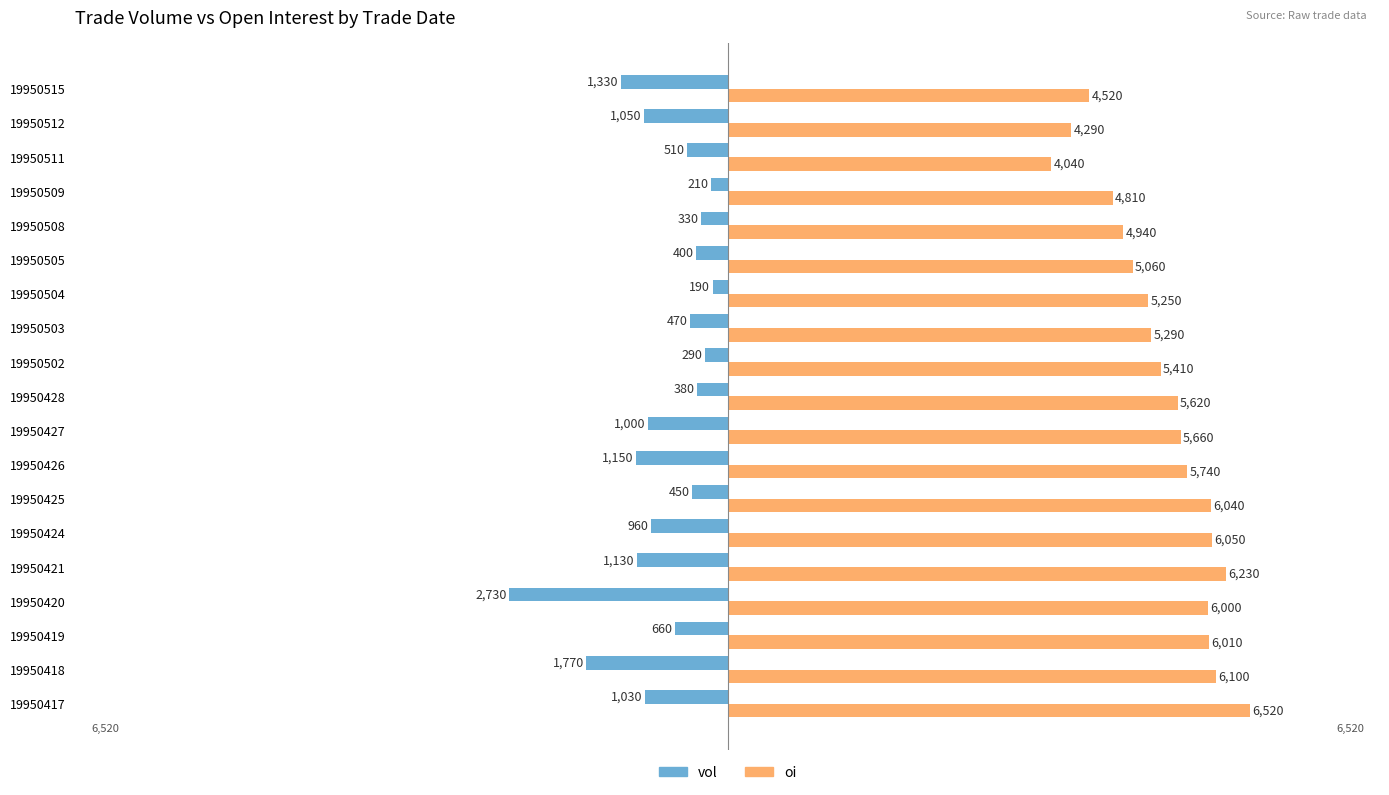

What is the average value of the vol series?

-844